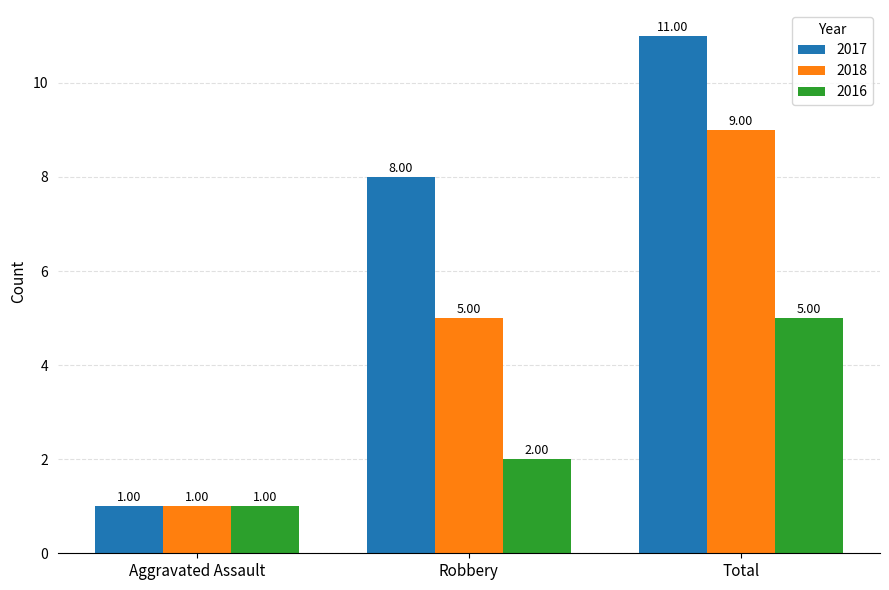

Does the chart contain stacked bars?

No